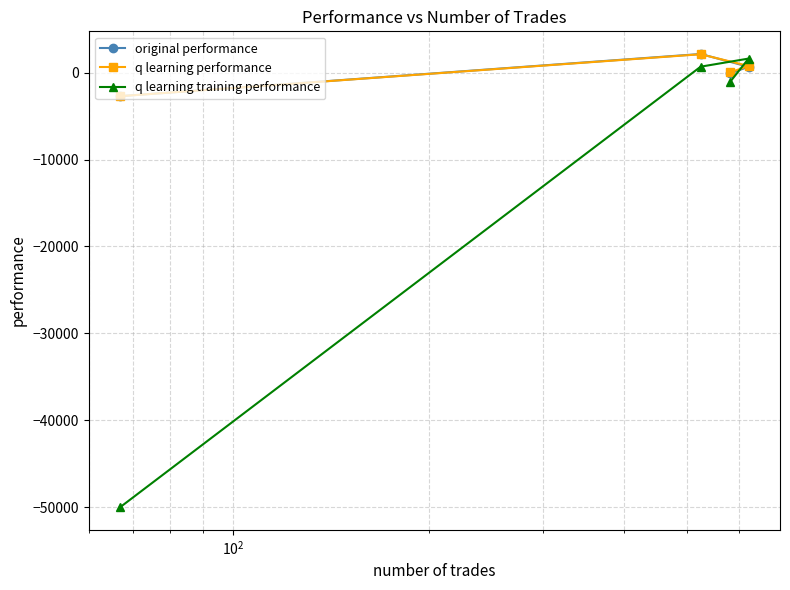

Reading left to right, what are all the values shown in this chart?

original performance: -2704.6	2147.4	-72.1	676.9
q learning performance: -2706.8	2117.3	36.9	770.3
q learning training performance: -50000.0	687.9	-1036.4	1618.9